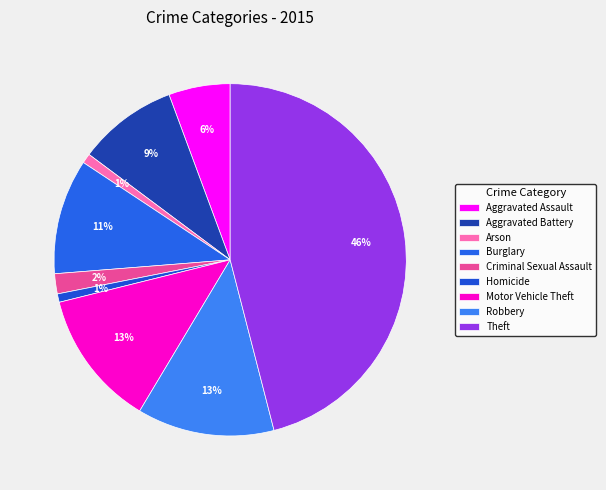

Which category has the smallest portion of the pie?

Homicide